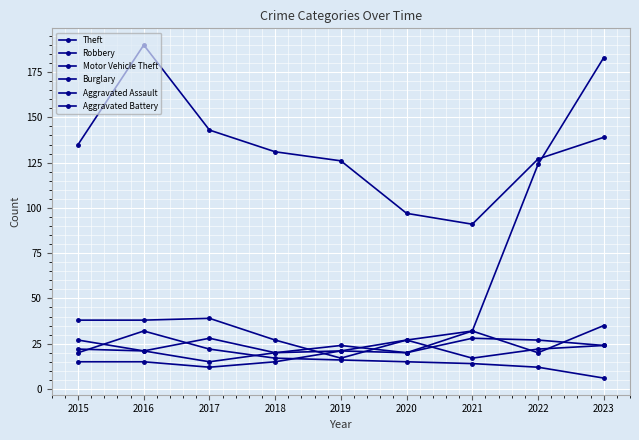

Reading left to right, list all the values displayed in this chart.

Theft: 2015=135	2016=190	2017=143	2018=131	2019=126	2020=97	2021=91	2022=127	2023=139
Robbery: 2015=27	2016=21	2017=28	2018=20	2019=24	2020=20	2021=32	2022=20	2023=35
Motor Vehicle Theft: 2015=38	2016=38	2017=39	2018=27	2019=17	2020=27	2021=32	2022=124	2023=183
Burglary: 2015=20	2016=32	2017=22	2018=17	2019=16	2020=15	2021=14	2022=12	2023=6
Aggravated Assault: 2015=15	2016=15	2017=12	2018=15	2019=21	2020=27	2021=17	2022=22	2023=24
Aggravated Battery: 2015=22	2016=21	2017=15	2018=20	2019=21	2020=20	2021=28	2022=27	2023=24